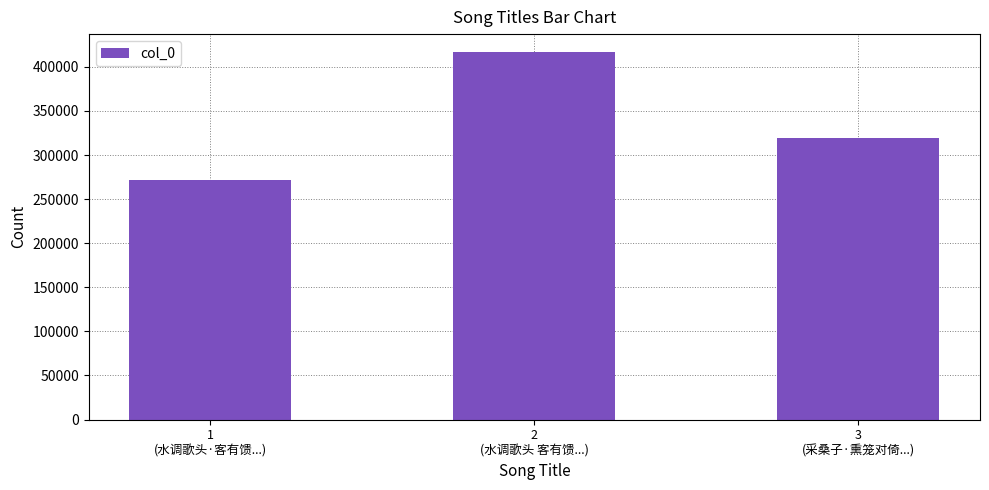

List the labels in order of value, largest first.

2
(水调歌头 客有馈...), 3
(采桑子·熏笼对倚...), 1
(水调歌头·客有馈...)